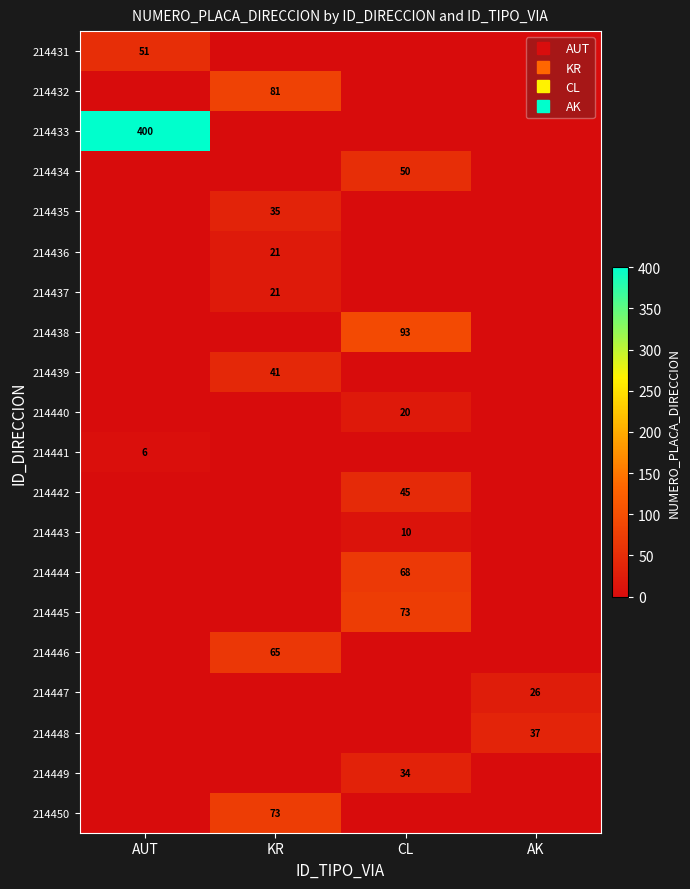

How many series are shown in this chart?

20